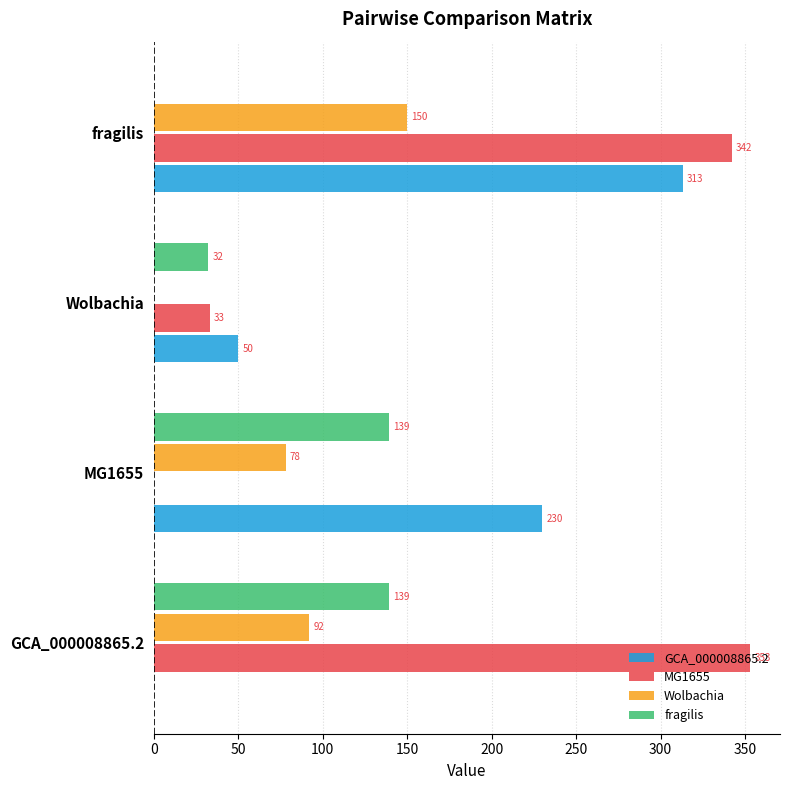

At which category does the chart reach its peak across all series?

GCA_000008865.2